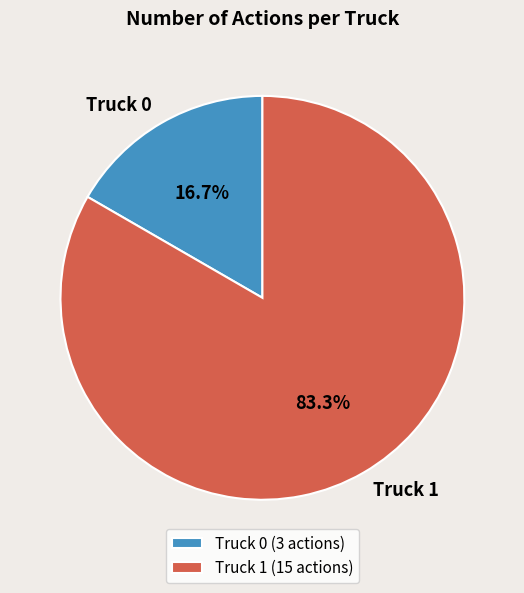

Which category has the biggest portion of the pie?

Truck 1